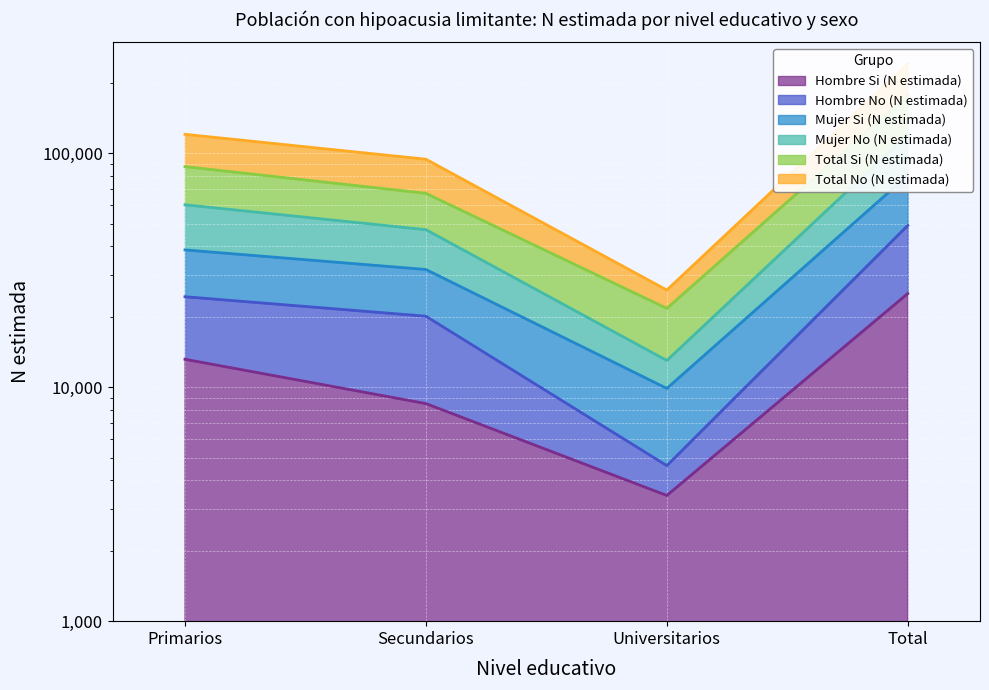

At which category does Mujer Si (N estimada) reach its first local valley?

Universitarios